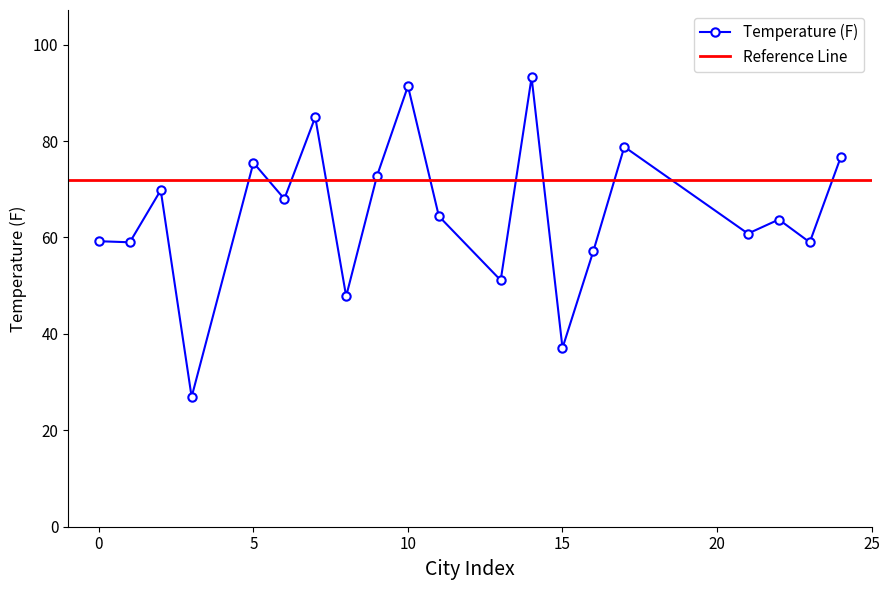

Approximately how many times larger is the value at 2 compared to 1?

1.2